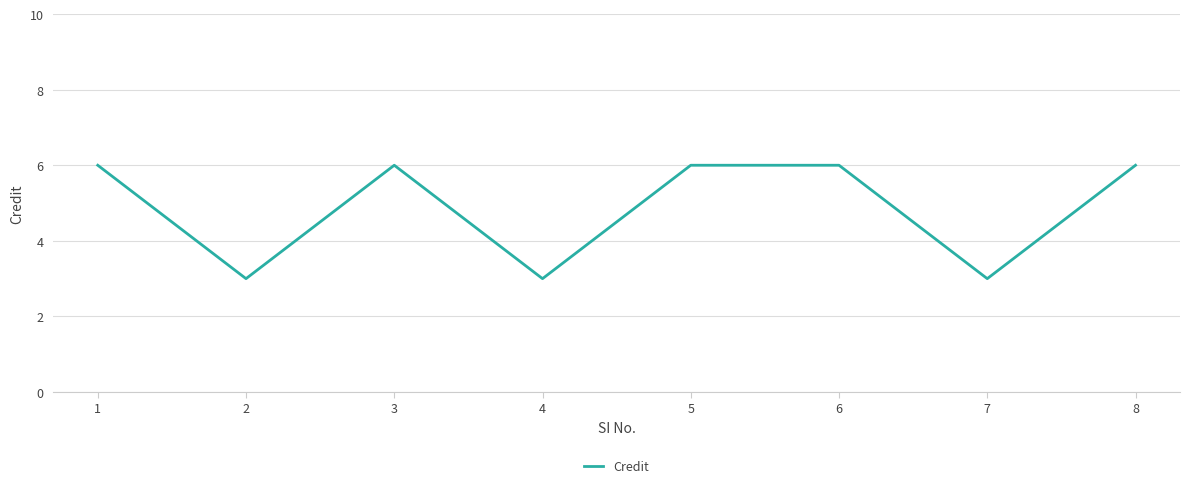

Is this an area chart (filled region under the line)?

No